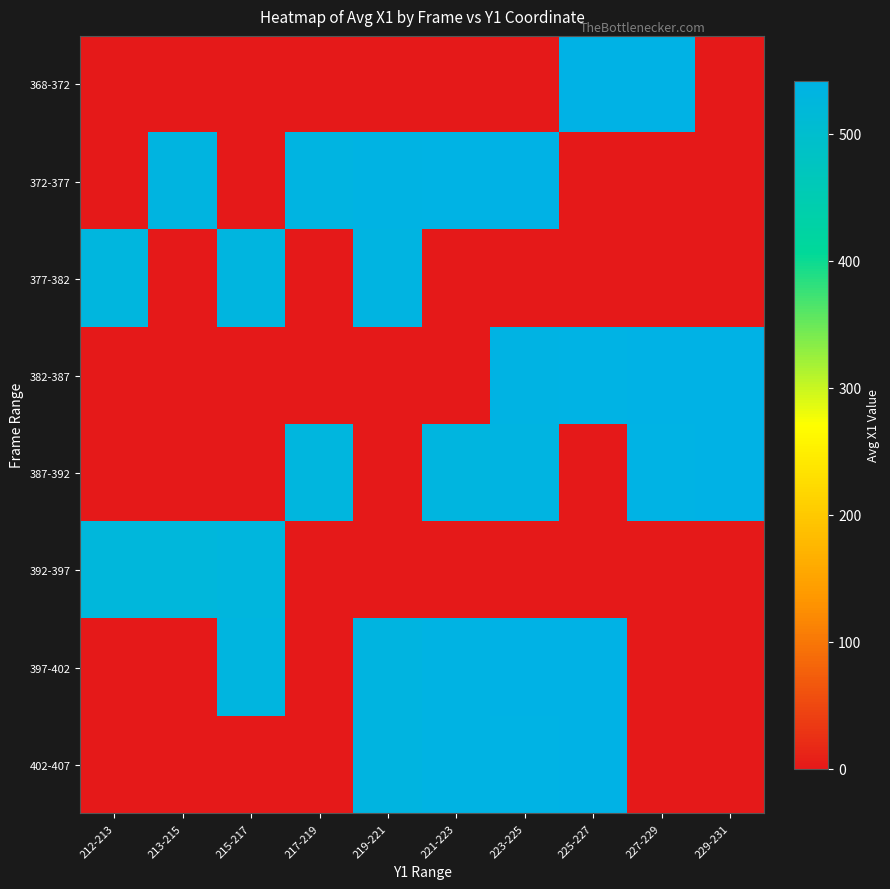

Reading right to left, what are all the values shown in this chart?

368-372: 229-231=0.0	227-229=541.2	225-227=540.0	223-225=0.0	221-223=0.0	219-221=0.0	217-219=0.0	215-217=0.0	213-215=0.0	212-213=0.0
372-377: 229-231=0.0	227-229=0.0	225-227=0.0	223-225=540.0	221-223=539.0	219-221=537.0	217-219=534.0	215-217=0.0	213-215=532.0	212-213=0.0
377-382: 229-231=0.0	227-229=0.0	225-227=0.0	223-225=0.0	221-223=0.0	219-221=534.0	217-219=0.0	215-217=531.0	213-215=0.0	212-213=529.0
382-387: 229-231=542.0	227-229=540.0	225-227=538.0	223-225=536.0	221-223=0.0	219-221=0.0	217-219=0.0	215-217=0.0	213-215=0.0	212-213=0.0
387-392: 229-231=540.0	227-229=538.0	225-227=0.0	223-225=535.0	221-223=531.0	219-221=0.0	217-219=528.0	215-217=0.0	213-215=0.0	212-213=0.0
392-397: 229-231=0.0	227-229=0.0	225-227=0.0	223-225=0.0	221-223=0.0	219-221=0.0	217-219=0.0	215-217=526.0	213-215=525.0	212-213=524.7
397-402: 229-231=0.0	227-229=0.0	225-227=541.0	223-225=540.0	221-223=537.0	219-221=533.0	217-219=0.0	215-217=530.0	213-215=0.0	212-213=0.0
402-407: 229-231=0.0	227-229=0.0	225-227=541.0	223-225=538.0	221-223=536.0	219-221=532.0	217-219=0.0	215-217=0.0	213-215=0.0	212-213=0.0